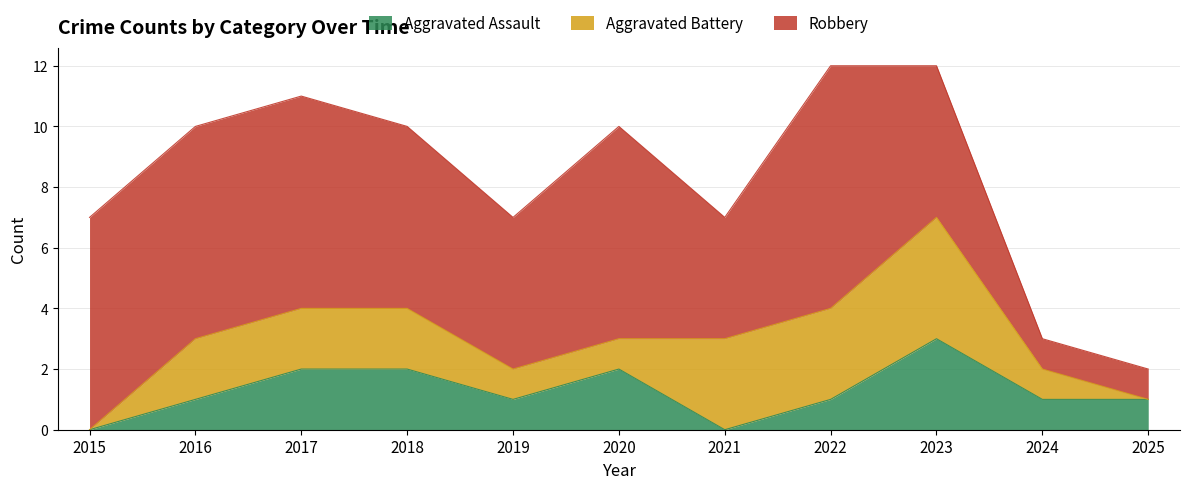

True or false: Robbery and Aggravated Battery intersect in this chart.

False